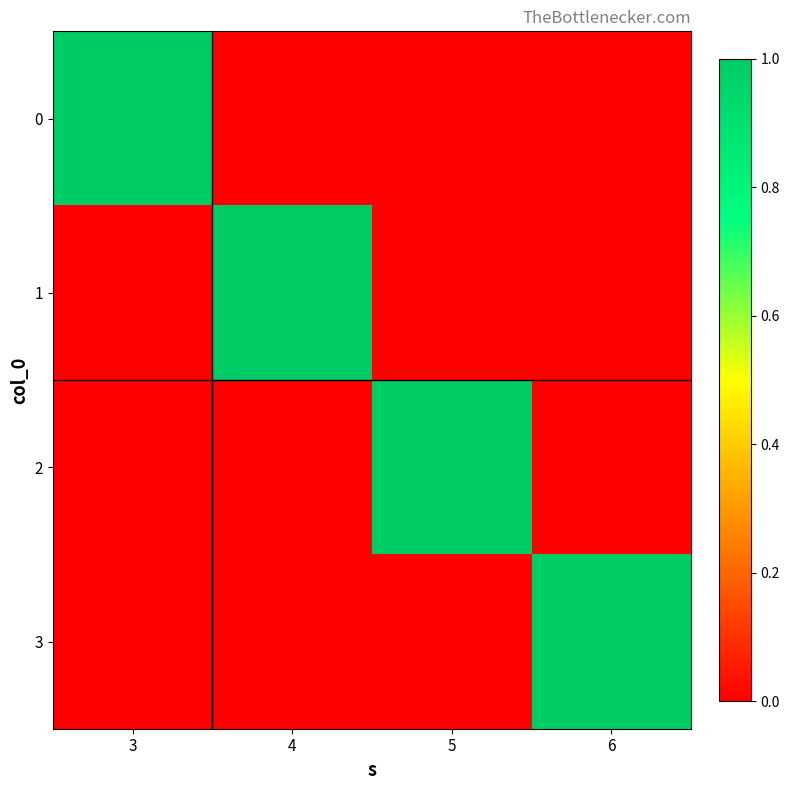

Which has a higher value, 6 or 3?

3